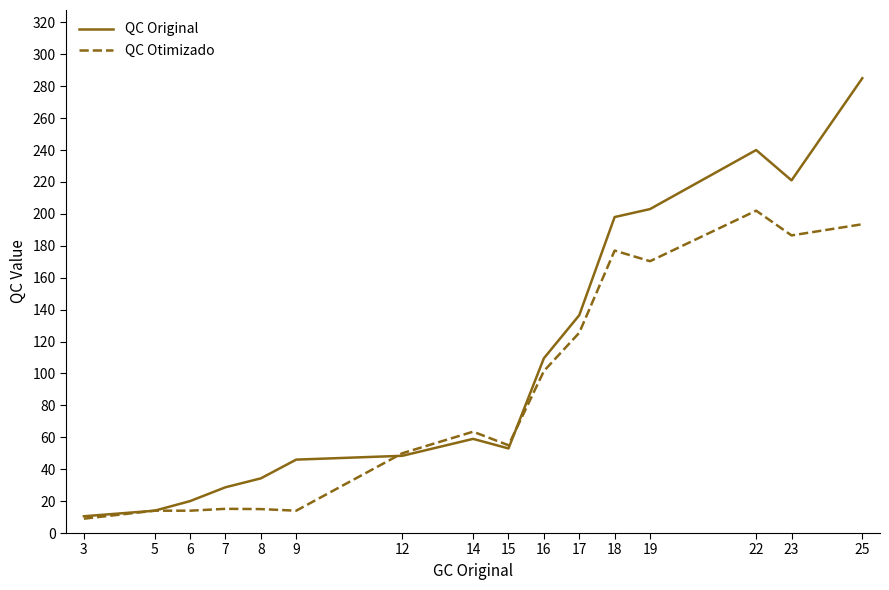

Which series has the largest range (max minus min)?

QC Original